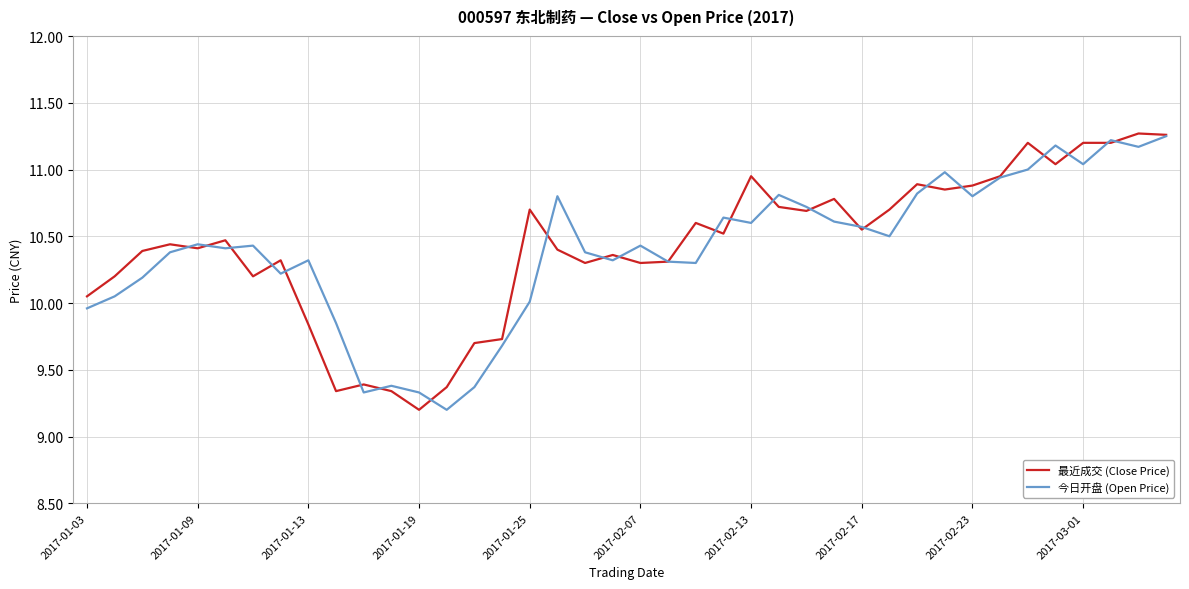

What is the smallest value displayed?

9.2